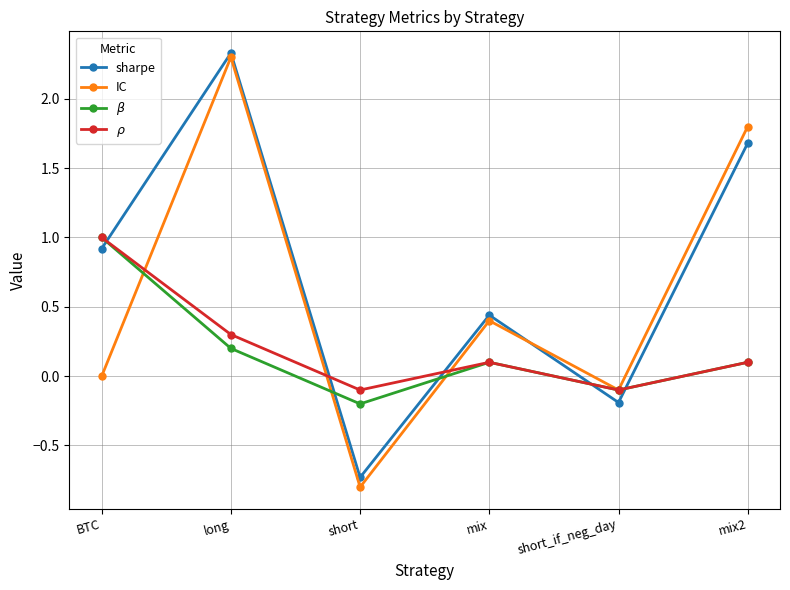

At which category is the sum across all series the highest?

long